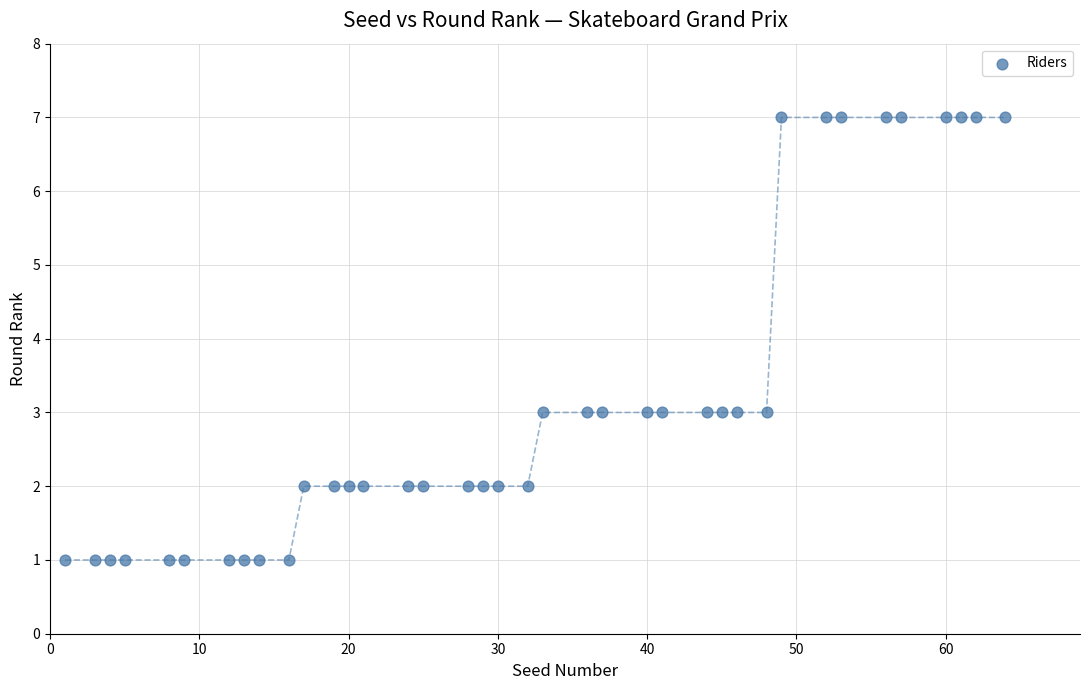

What is the range of X values (max minus min)?

63